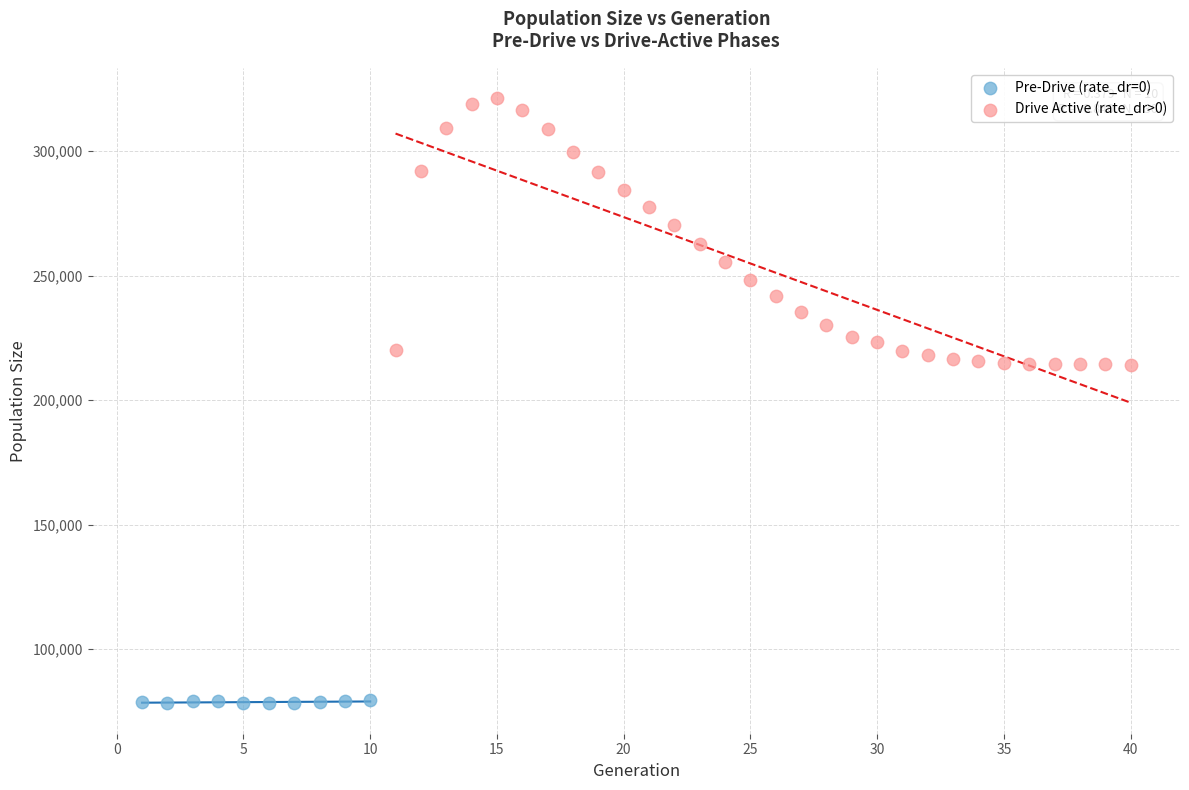

What are all the series names shown in the legend?

Pre-Drive (rate_dr=0), Drive Active (rate_dr>0)